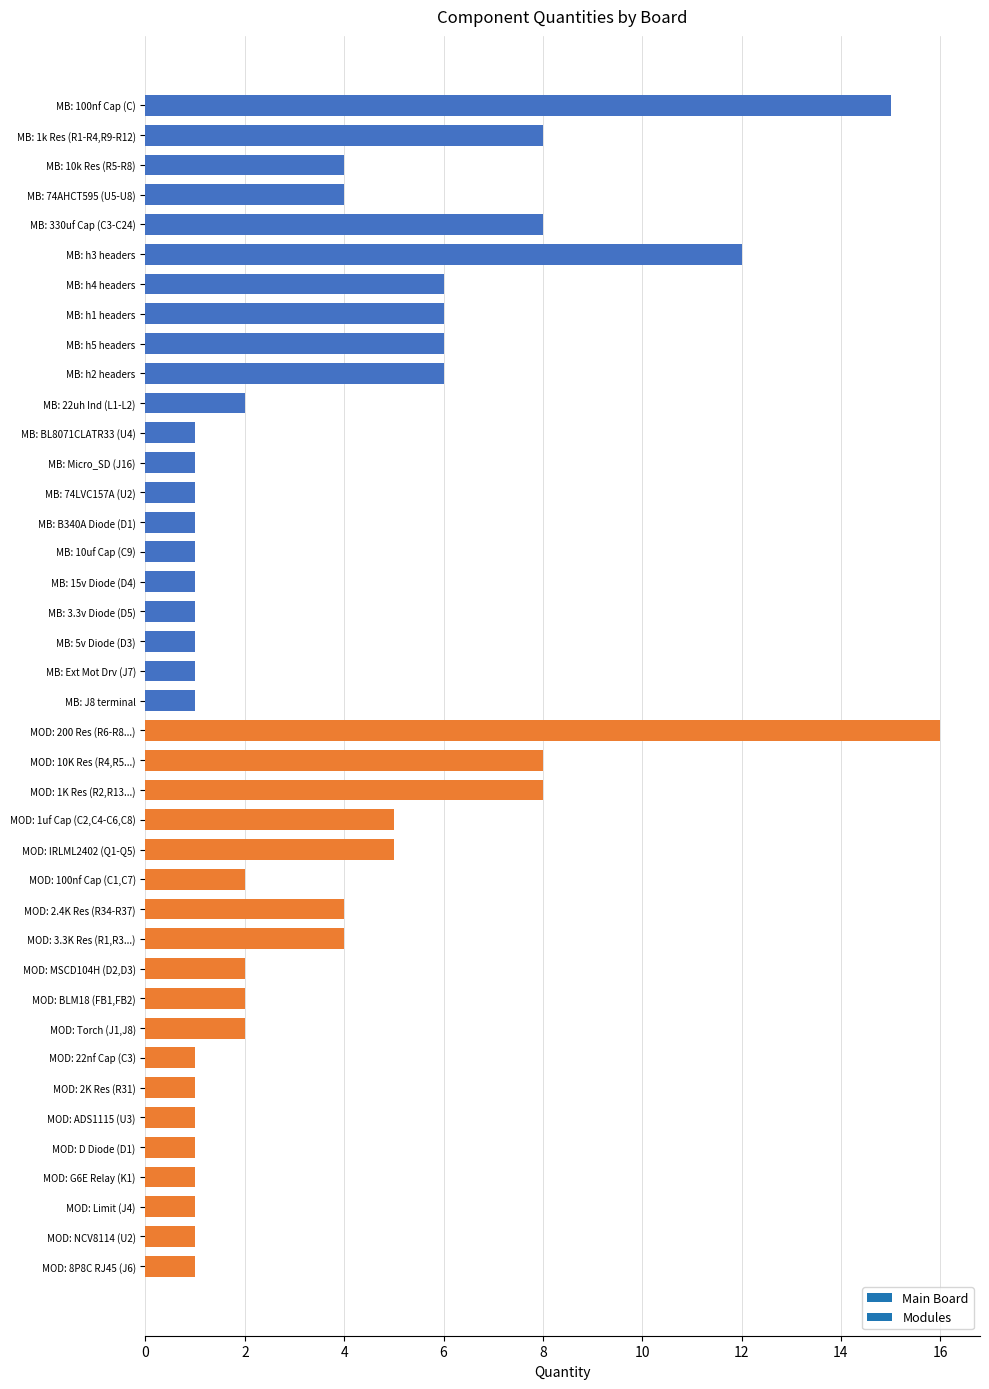

The chart shows a value of 6 at MB: h4 headers. True or false?

True